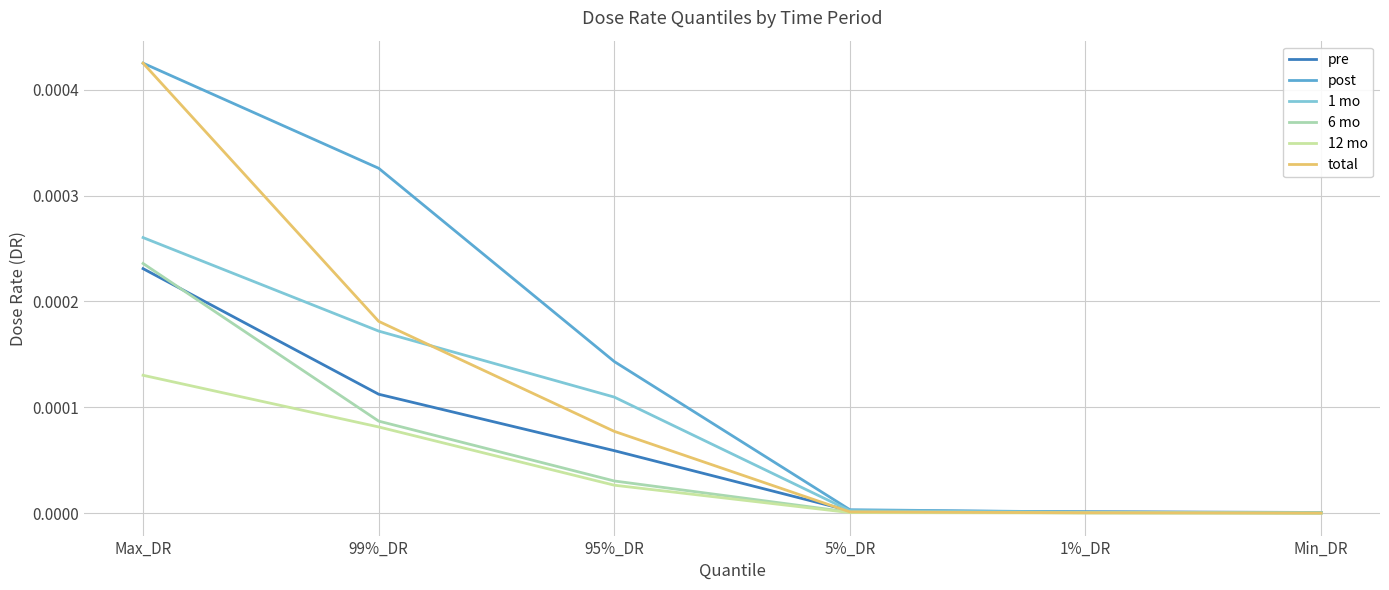

At which label does post reach its minimum?

Min_DR